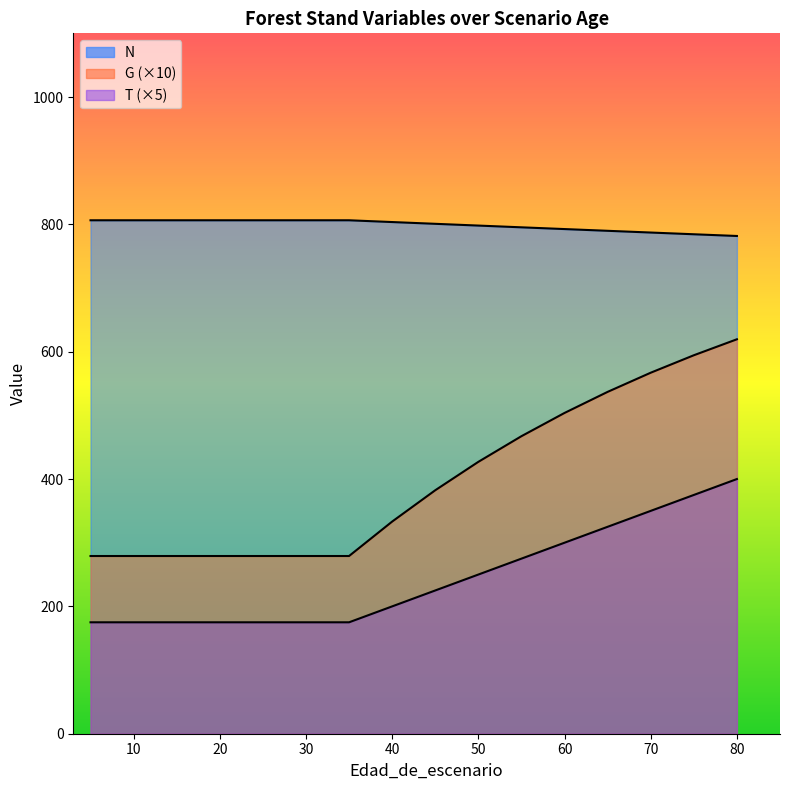

What is the smallest value displayed?

175.0